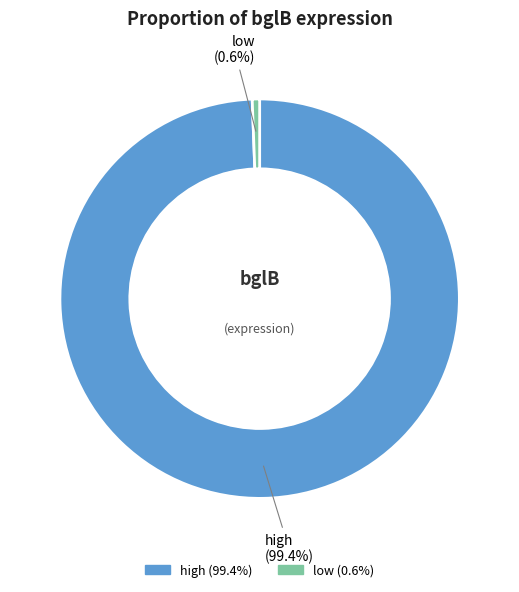

How much of the chart is everything except high?

0.6%